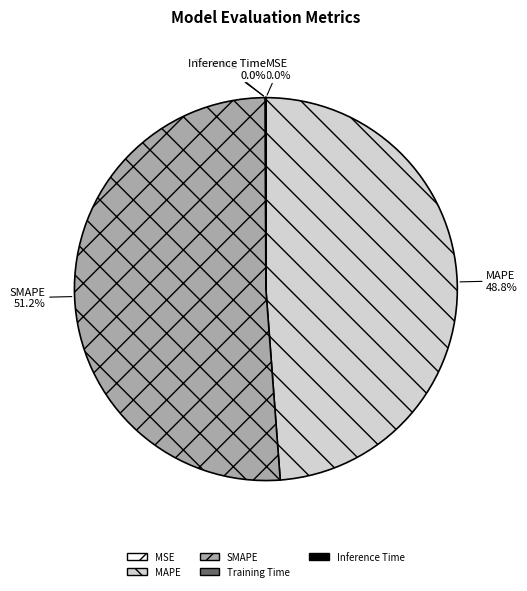

Which category has the biggest portion of the pie?

SMAPE